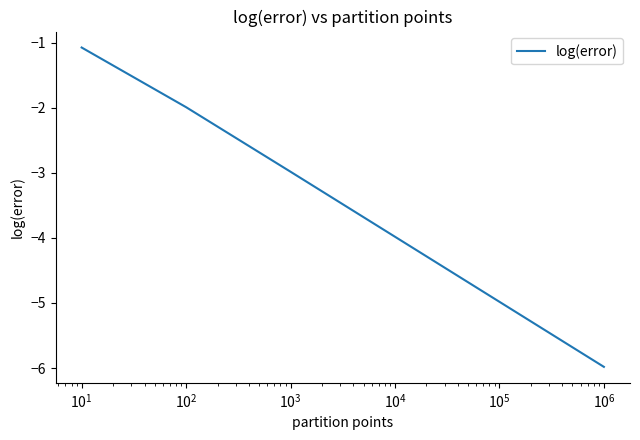

What is the sum of all values?

-21.0